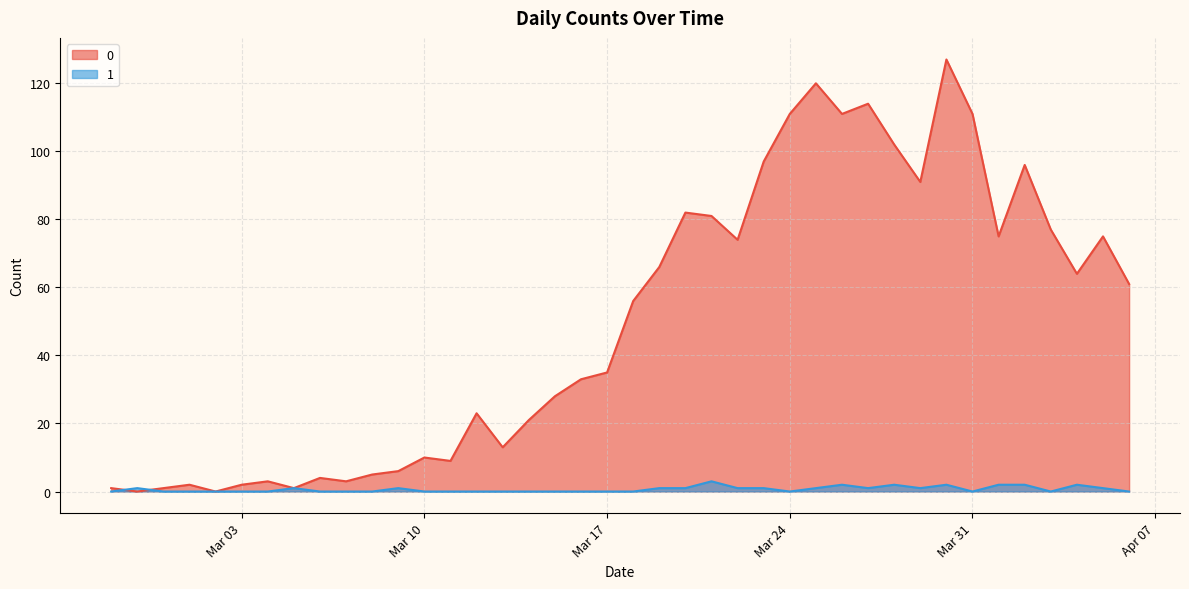

After their last crossing, which series has the higher values: 1 line or 0 line?

0 line